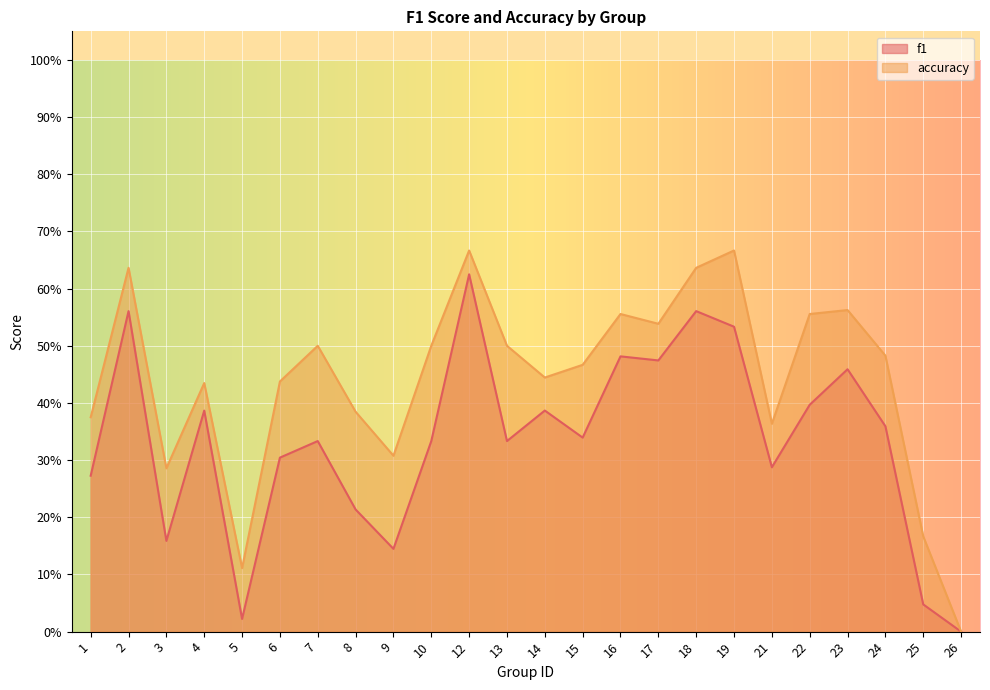

What is the value of the f1 point at the 17th from the left?

0.6